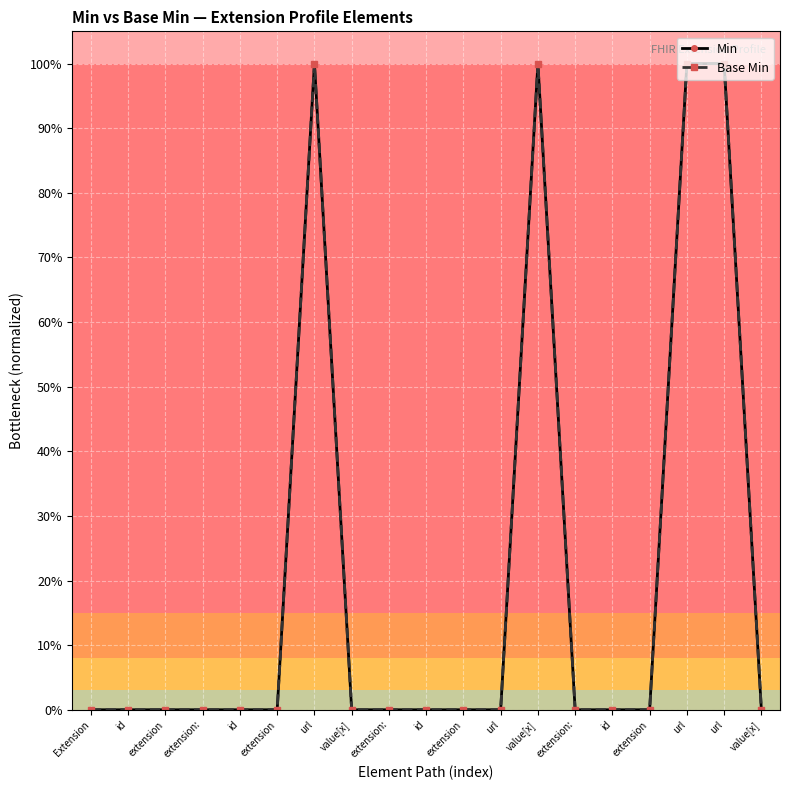

List the series in order of their peak value, lowest first.

Min, Base Min